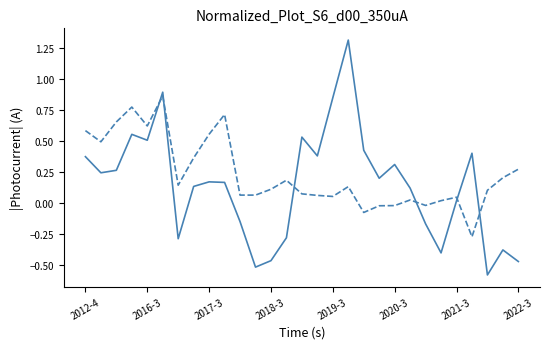

What is the greatest value displayed?

1.3